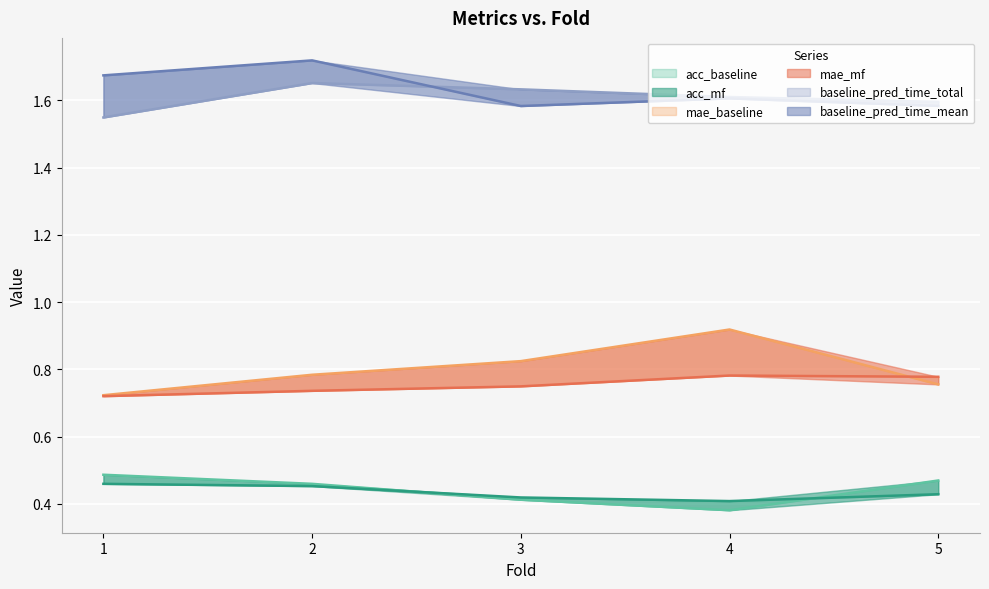

What is the sum of all acc_baseline values?

2.2